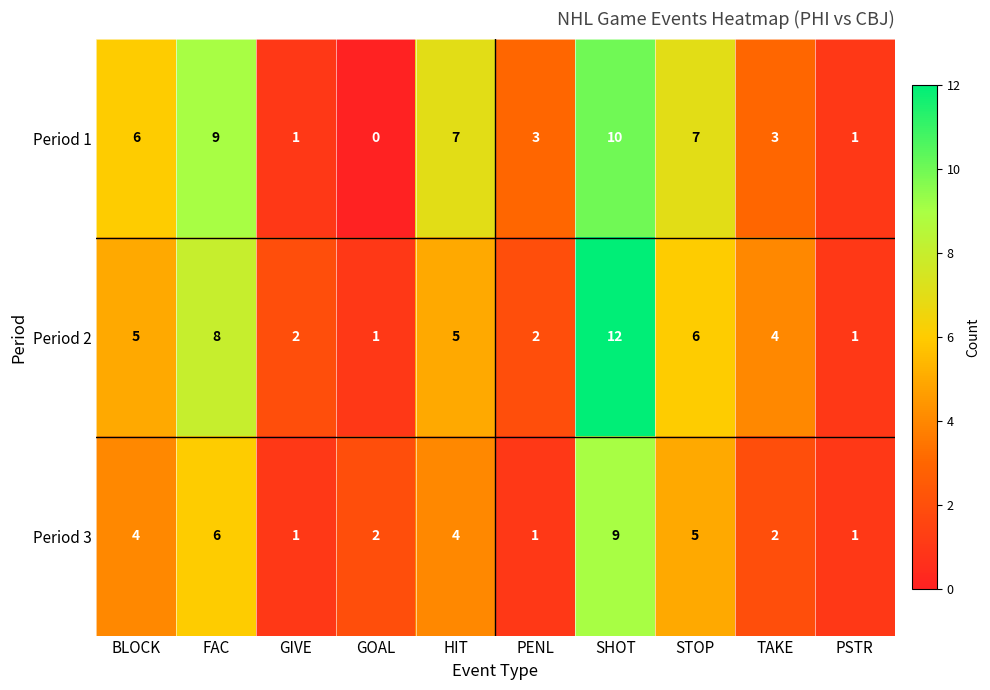

How many distinct data groups are displayed?

3